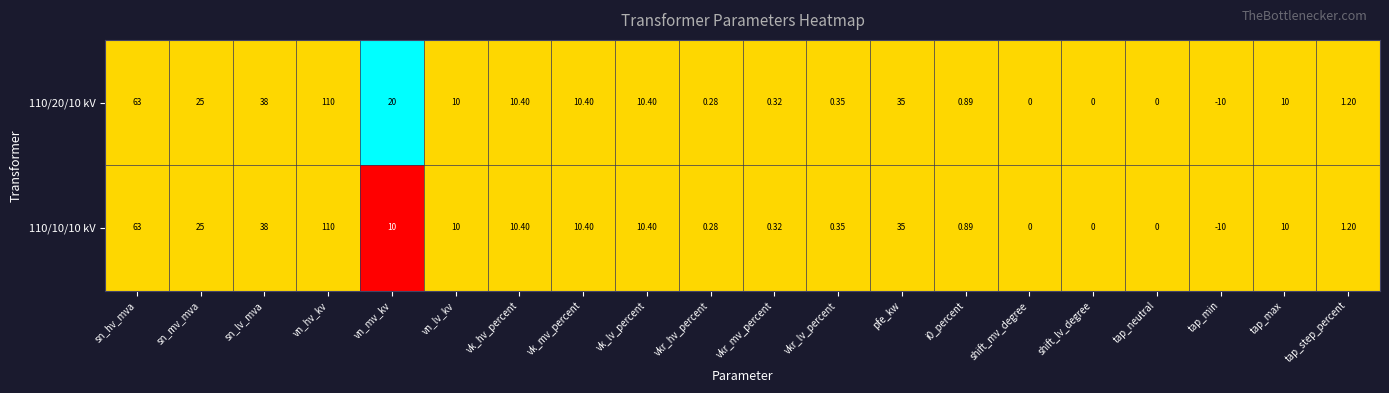

Where does the 110/10/10 kV series first go above 10?

sn_hv_mva